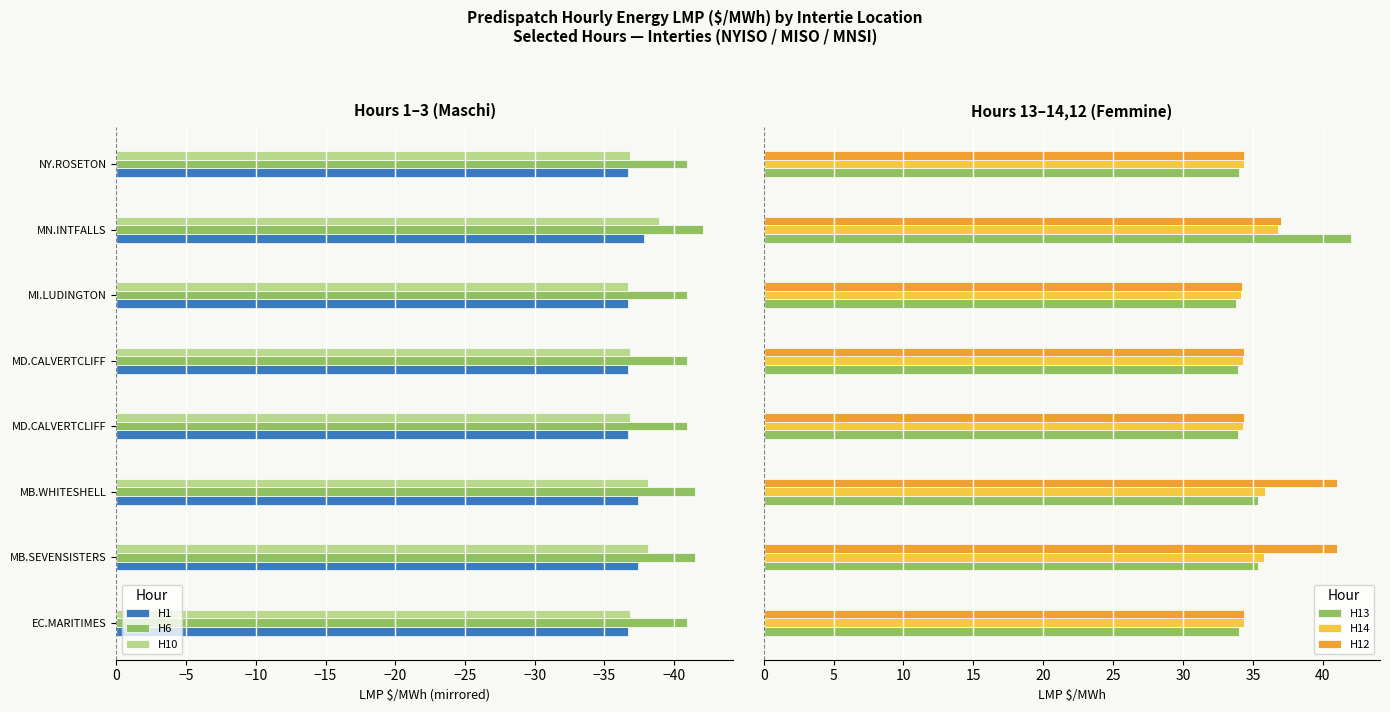

How many groups of bars are there?

8